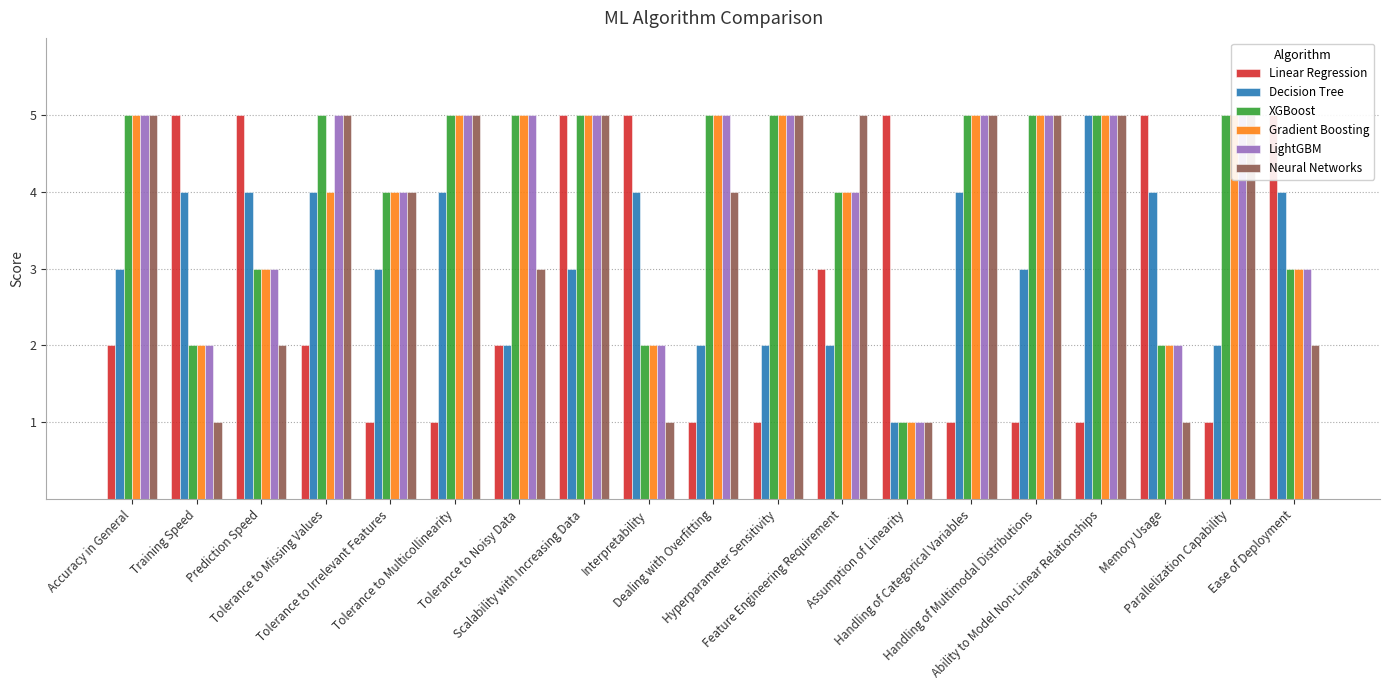

What is the difference between the maximum and minimum values in the Linear Regression series?

4